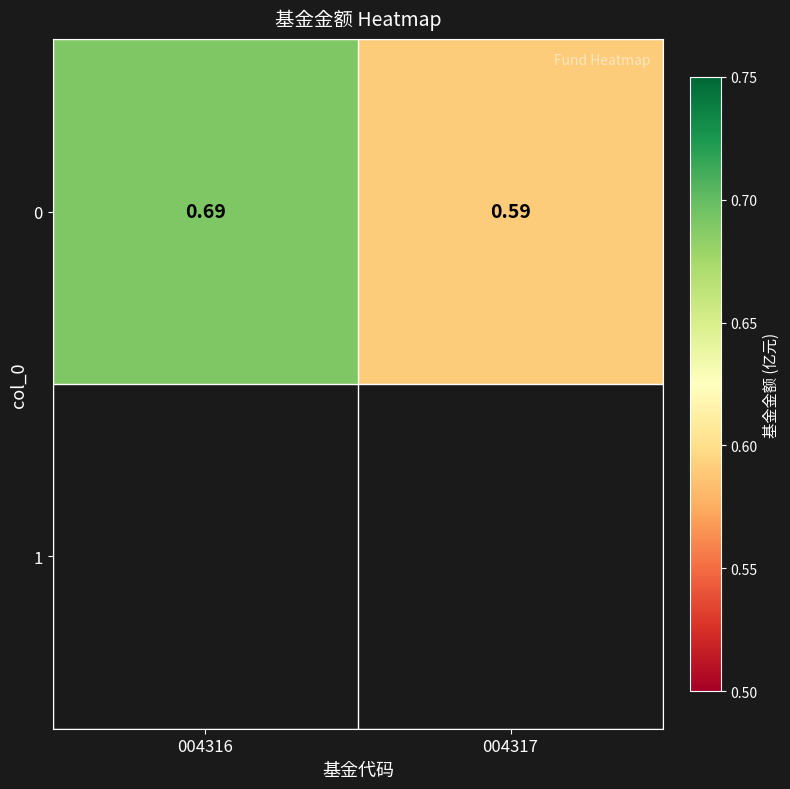

What is the maximum value shown in the chart?

0.7